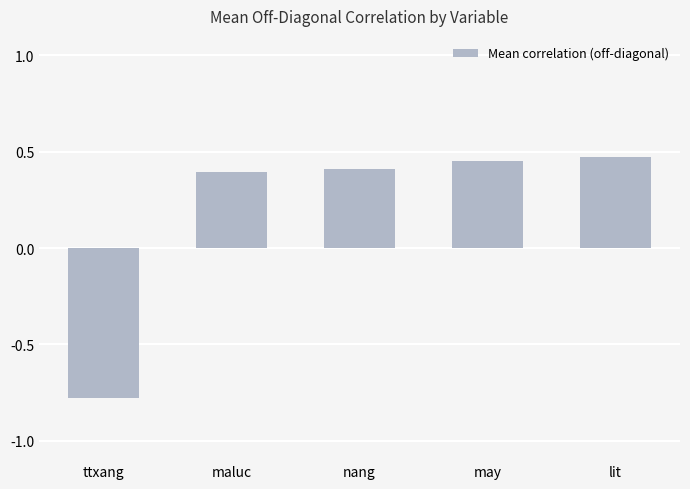

Count the values in the range 0 to 1.

4